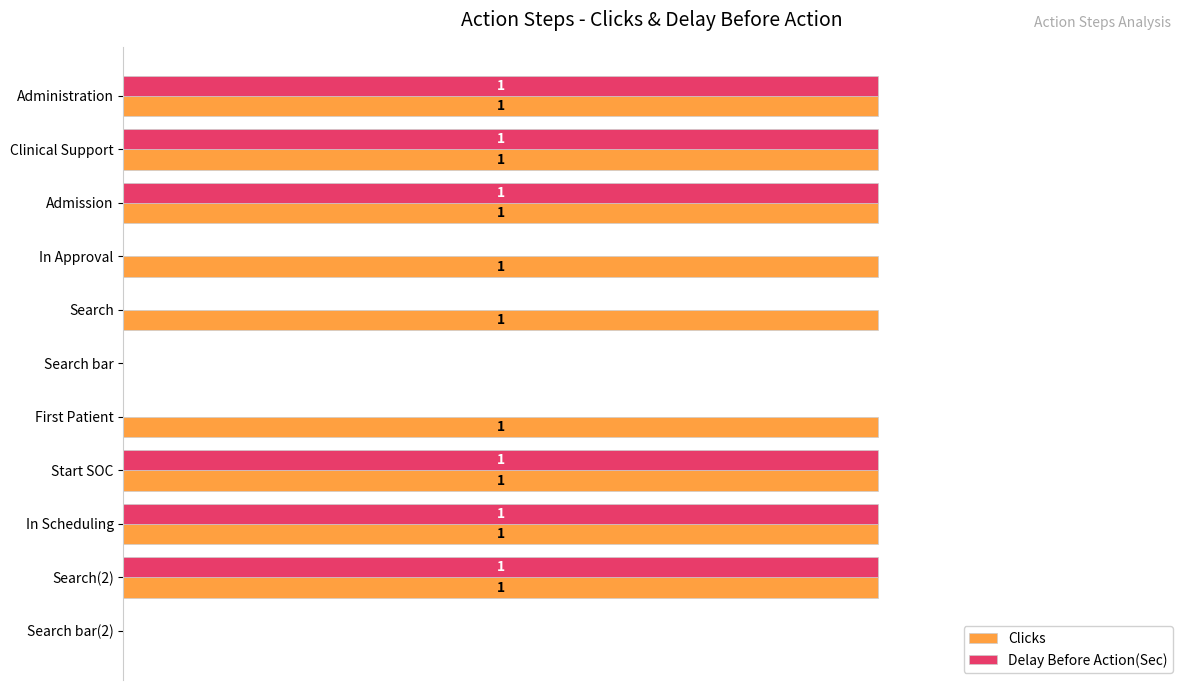

Which series has the largest total across all categories?

Clicks